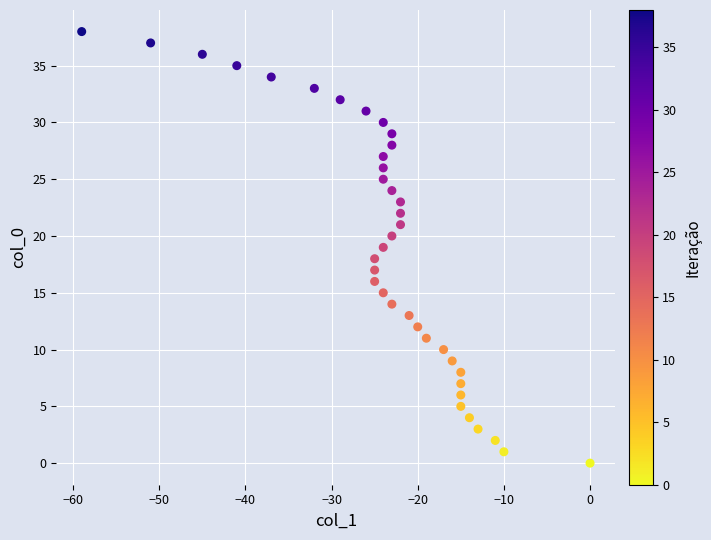

What is the range of Y values (max minus min)?

38